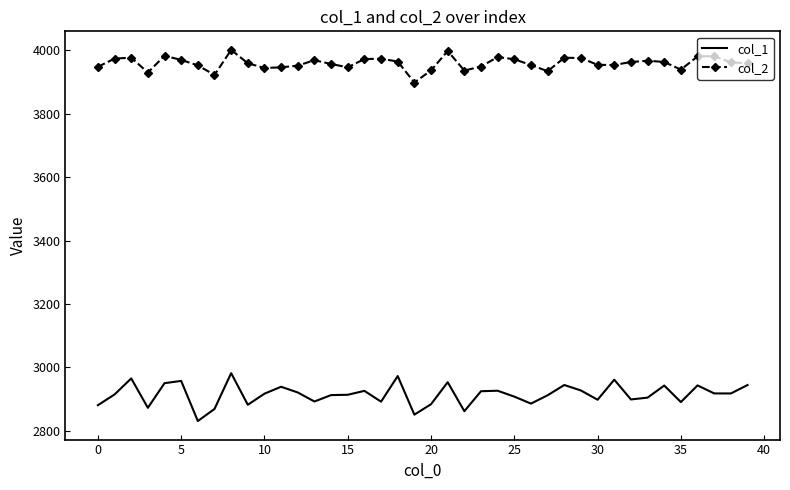

True or false: col_1 and col_2 cross at least once.

False